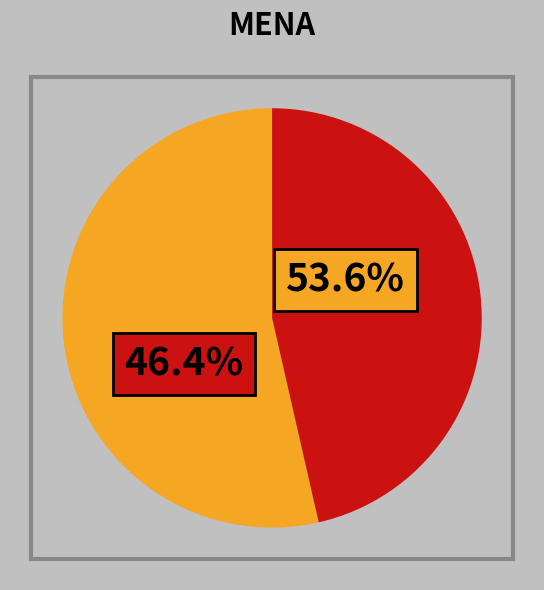

To the nearest percent, what is the difference between the 挽李克昭都谏 and 挽李充昭都谏 slice percentages?

7%